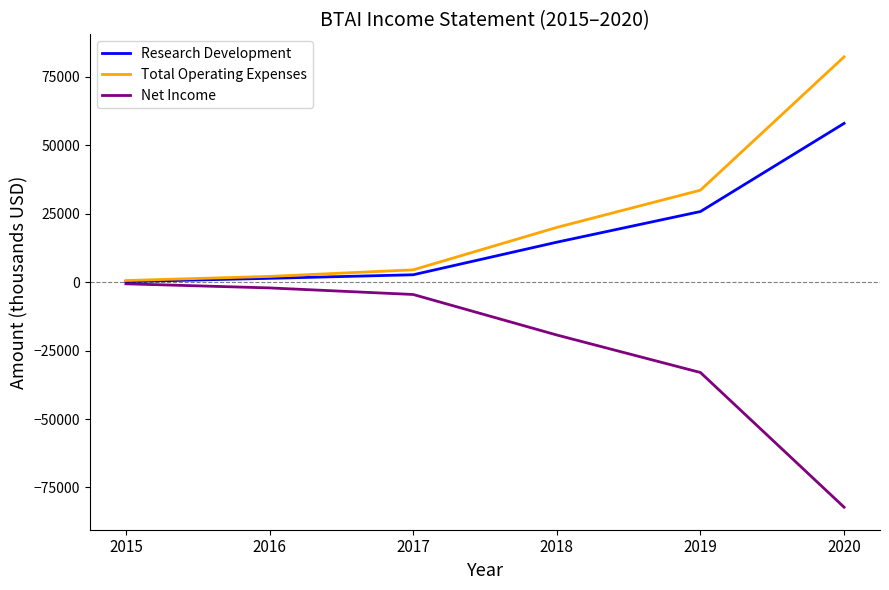

What is the approximate value of Total Operating Expenses at 2016, to the nearest 100?

2100